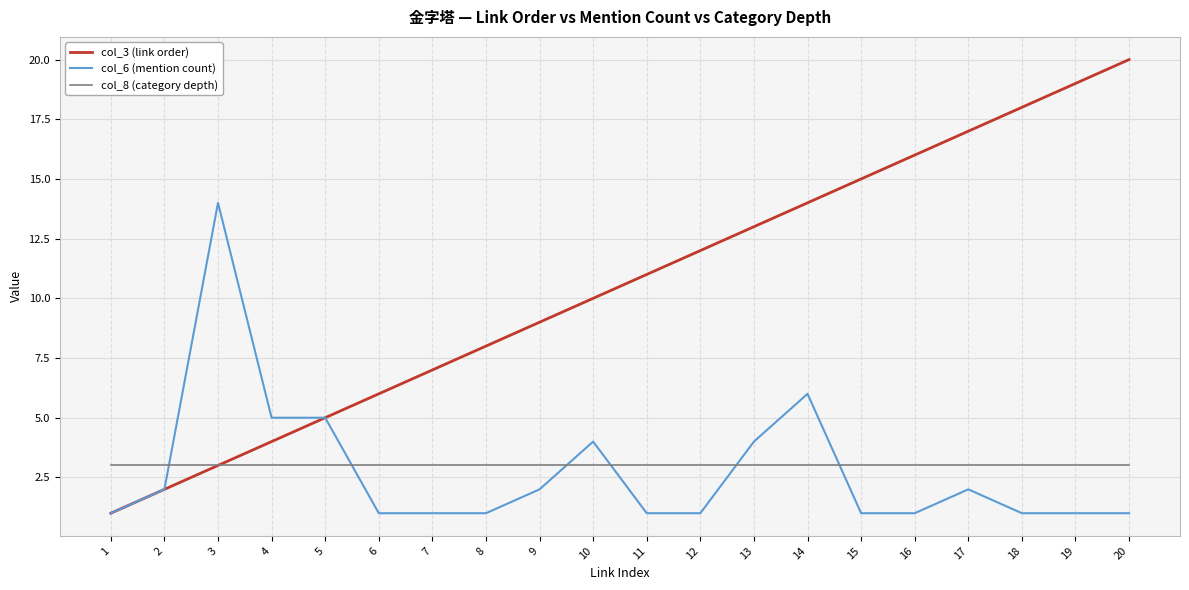

At 6, list the series in order from smallest to largest.

col_6 (mention count), col_8 (category depth), col_3 (link order)